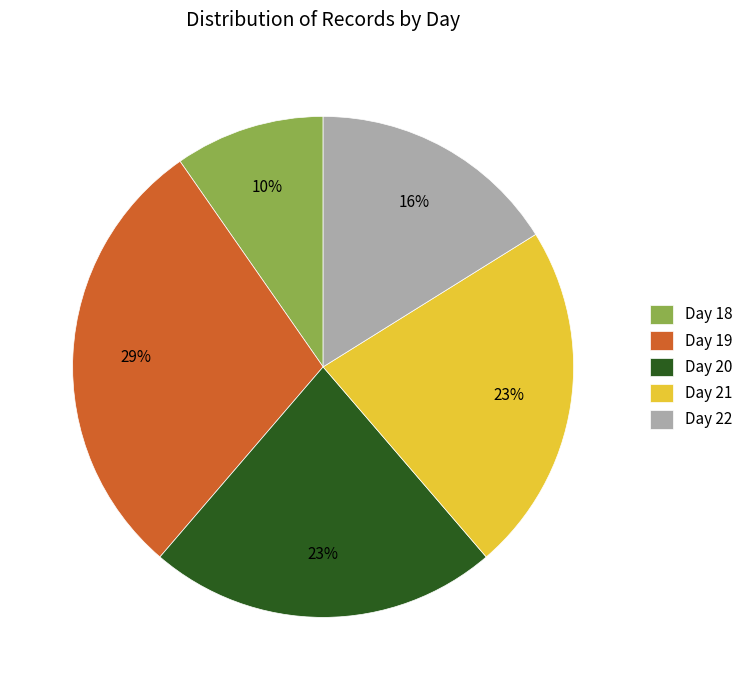

How many slices are in this pie chart?

5